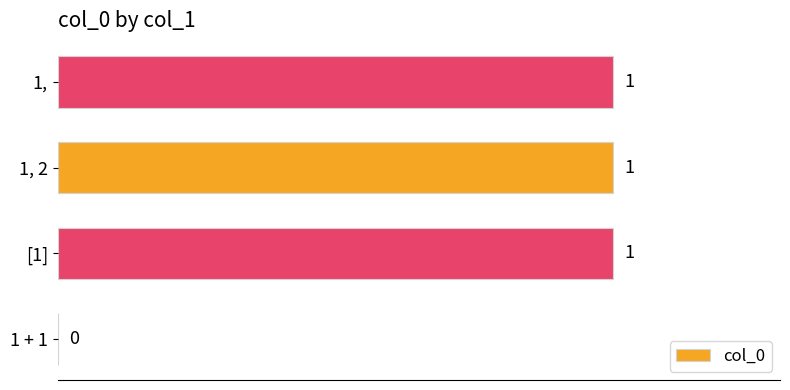

What is the sum of all values?

3